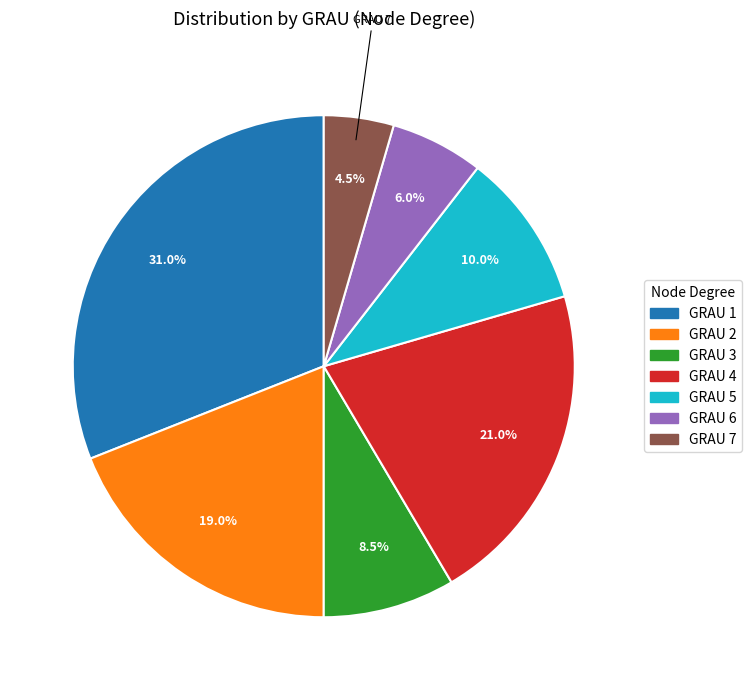

Between GRAU 1 and GRAU 4, which is larger?

GRAU 1